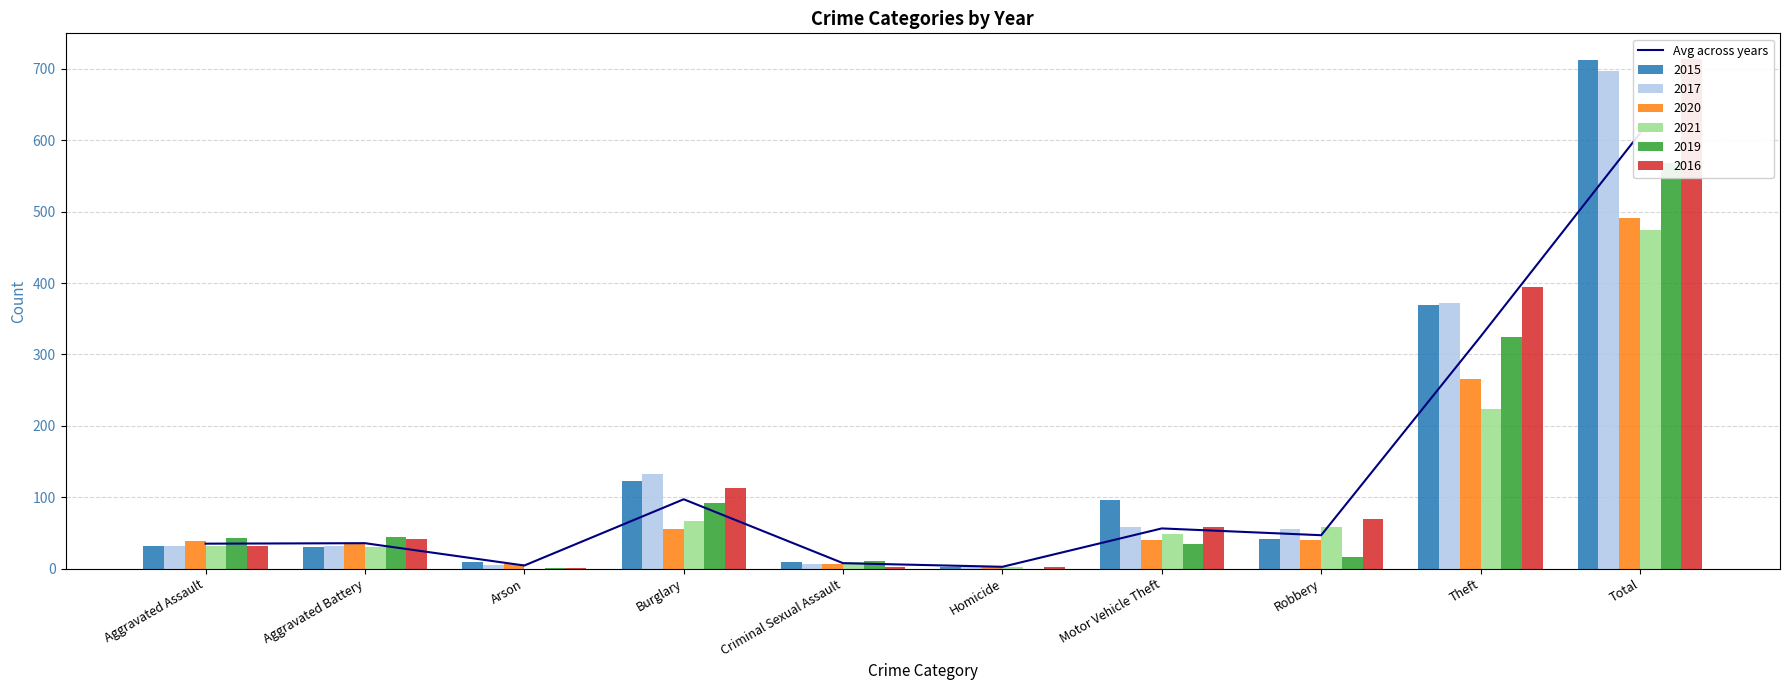

Reading right to left, transcribe all the data shown in this chart.

609.5	325.0	46.8	56.3	2.6	7.7	97.2	4.4	35.7	35.0